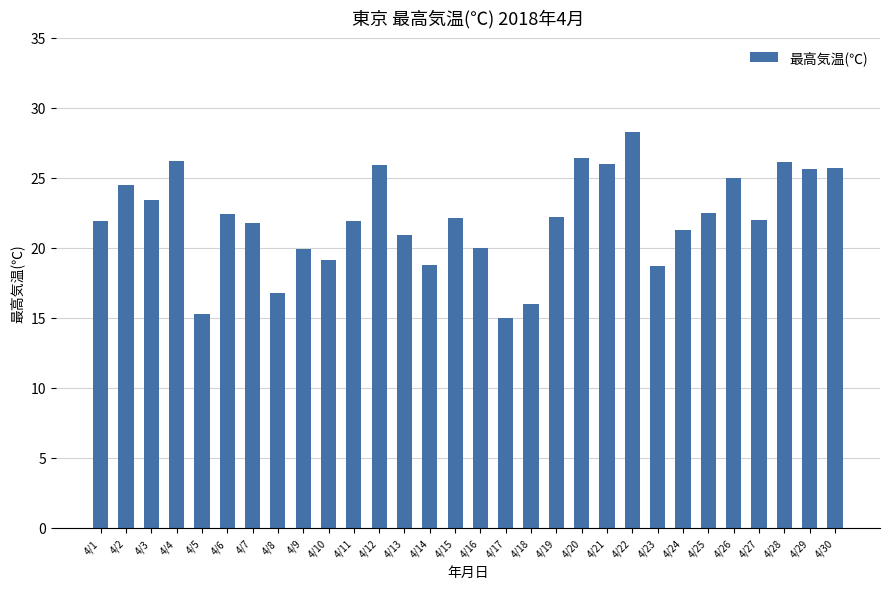

What is the difference between the values at 4/8 and 4/30?

8.9